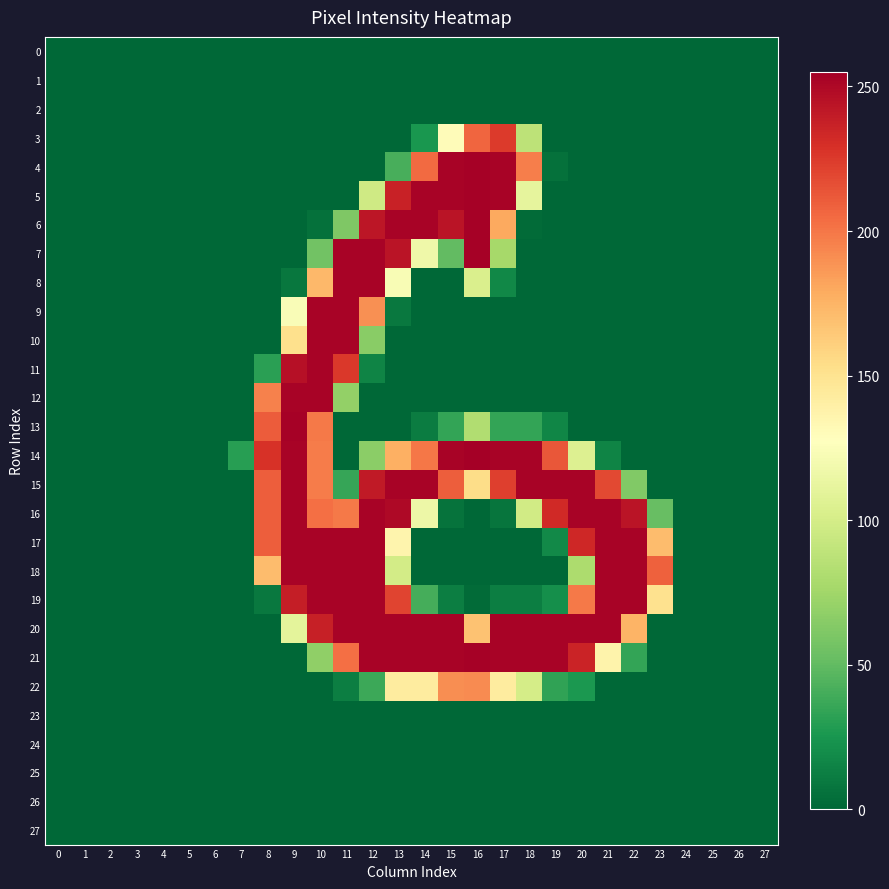

Reading left to right, transcribe all the data shown in this chart.

row_0: 0=0	1=0	2=0	3=0	4=0	5=0	6=0	7=0	8=0	9=0	10=0	11=0	12=0	13=0	14=0	15=0	16=0	17=0	18=0	19=0	20=0	21=0	22=0	23=0	24=0	25=0	26=0	27=0
row_1: 0=0	1=0	2=0	3=0	4=0	5=0	6=0	7=0	8=0	9=0	10=0	11=0	12=0	13=0	14=0	15=0	16=0	17=0	18=0	19=0	20=0	21=0	22=0	23=0	24=0	25=0	26=0	27=0
row_2: 0=0	1=0	2=0	3=0	4=0	5=0	6=0	7=0	8=0	9=0	10=0	11=0	12=0	13=0	14=0	15=0	16=0	17=0	18=0	19=0	20=0	21=0	22=0	23=0	24=0	25=0	26=0	27=0
row_3: 0=0	1=0	2=0	3=0	4=0	5=0	6=0	7=0	8=0	9=0	10=0	11=0	12=0	13=0	14=25	15=130	16=207	17=225	18=88	19=0	20=0	21=0	22=0	23=0	24=0	25=0	26=0	27=0
row_4: 0=0	1=0	2=0	3=0	4=0	5=0	6=0	7=0	8=0	9=0	10=0	11=0	12=0	13=41	14=205	15=253	16=254	17=253	18=197	19=5	20=0	21=0	22=0	23=0	24=0	25=0	26=0	27=0
row_5: 0=0	1=0	2=0	3=0	4=0	5=0	6=0	7=0	8=0	9=0	10=0	11=0	12=97	13=237	14=253	15=253	16=254	17=253	18=111	19=0	20=0	21=0	22=0	23=0	24=0	25=0	26=0	27=0
row_6: 0=0	1=0	2=0	3=0	4=0	5=0	6=0	7=0	8=0	9=0	10=5	11=61	12=243	13=253	14=253	15=244	16=254	17=180	18=2	19=0	20=0	21=0	22=0	23=0	24=0	25=0	26=0	27=0
row_7: 0=0	1=0	2=0	3=0	4=0	5=0	6=0	7=0	8=0	9=0	10=56	11=253	12=253	13=244	14=117	15=50	16=254	17=77	18=0	19=0	20=0	21=0	22=0	23=0	24=0	25=0	26=0	27=0
row_8: 0=0	1=0	2=0	3=0	4=0	5=0	6=0	7=0	8=0	9=8	10=173	11=253	12=253	13=123	14=0	15=0	16=103	17=17	18=0	19=0	20=0	21=0	22=0	23=0	24=0	25=0	26=0	27=0
row_9: 0=0	1=0	2=0	3=0	4=0	5=0	6=0	7=0	8=0	9=124	10=253	11=253	12=190	13=9	14=0	15=0	16=0	17=0	18=0	19=0	20=0	21=0	22=0	23=0	24=0	25=0	26=0	27=0
row_10: 0=0	1=0	2=0	3=0	4=0	5=0	6=0	7=0	8=0	9=152	10=253	11=253	12=65	13=0	14=0	15=0	16=0	17=0	18=0	19=0	20=0	21=0	22=0	23=0	24=0	25=0	26=0	27=0
row_11: 0=0	1=0	2=0	3=0	4=0	5=0	6=0	7=0	8=31	9=246	10=253	11=226	12=15	13=0	14=0	15=0	16=0	17=0	18=0	19=0	20=0	21=0	22=0	23=0	24=0	25=0	26=0	27=0
row_12: 0=0	1=0	2=0	3=0	4=0	5=0	6=0	7=0	8=196	9=253	10=253	11=69	12=0	13=0	14=0	15=0	16=0	17=0	18=0	19=0	20=0	21=0	22=0	23=0	24=0	25=0	26=0	27=0
row_13: 0=0	1=0	2=0	3=0	4=0	5=0	6=0	7=0	8=211	9=254	10=199	11=0	12=0	13=0	14=11	15=34	16=82	17=34	18=34	19=16	20=0	21=0	22=0	23=0	24=0	25=0	26=0	27=0
row_14: 0=0	1=0	2=0	3=0	4=0	5=0	6=0	7=30	8=229	9=253	10=198	11=0	12=66	13=177	14=200	15=253	16=255	17=253	18=253	19=213	20=105	21=15	22=0	23=0	24=0	25=0	26=0	27=0
row_15: 0=0	1=0	2=0	3=0	4=0	5=0	6=0	7=0	8=210	9=253	10=198	11=35	12=241	13=253	14=253	15=210	16=154	17=223	18=253	19=253	20=253	21=219	22=62	23=0	24=0	25=0	26=0	27=0
row_16: 0=0	1=0	2=0	3=0	4=0	5=0	6=0	7=0	8=210	9=253	10=203	11=199	12=253	13=250	14=116	15=6	16=0	17=7	18=98	19=233	20=253	21=253	22=244	23=52	24=0	25=0	26=0	27=0
row_17: 0=0	1=0	2=0	3=0	4=0	5=0	6=0	7=0	8=210	9=253	10=253	11=253	12=253	13=136	14=0	15=0	16=0	17=0	18=0	19=18	20=234	21=253	22=253	23=171	24=0	25=0	26=0	27=0
row_18: 0=0	1=0	2=0	3=0	4=0	5=0	6=0	7=0	8=171	9=253	10=253	11=253	12=253	13=99	14=0	15=0	16=0	17=0	18=0	19=0	20=80	21=253	22=253	23=209	24=0	25=0	26=0	27=0
row_19: 0=0	1=0	2=0	3=0	4=0	5=0	6=0	7=0	8=9	9=239	10=253	11=253	12=253	13=221	14=40	15=12	16=2	17=12	18=12	19=21	20=199	21=253	22=253	23=151	24=0	25=0	26=0	27=0
row_20: 0=0	1=0	2=0	3=0	4=0	5=0	6=0	7=0	8=0	9=110	10=238	11=253	12=253	13=253	14=253	15=253	16=168	17=253	18=253	19=253	20=253	21=253	22=175	23=0	24=0	25=0	26=0	27=0
row_21: 0=0	1=0	2=0	3=0	4=0	5=0	6=0	7=0	8=0	9=0	10=68	11=203	12=253	13=253	14=253	15=253	16=254	17=253	18=253	19=253	20=236	21=137	22=34	23=0	24=0	25=0	26=0	27=0
row_22: 0=0	1=0	2=0	3=0	4=0	5=0	6=0	7=0	8=0	9=0	10=0	11=12	12=37	13=143	14=143	15=191	16=192	17=143	18=100	19=33	20=26	21=0	22=0	23=0	24=0	25=0	26=0	27=0
row_23: 0=0	1=0	2=0	3=0	4=0	5=0	6=0	7=0	8=0	9=0	10=0	11=0	12=0	13=0	14=0	15=0	16=0	17=0	18=0	19=0	20=0	21=0	22=0	23=0	24=0	25=0	26=0	27=0
row_24: 0=0	1=0	2=0	3=0	4=0	5=0	6=0	7=0	8=0	9=0	10=0	11=0	12=0	13=0	14=0	15=0	16=0	17=0	18=0	19=0	20=0	21=0	22=0	23=0	24=0	25=0	26=0	27=0
row_25: 0=0	1=0	2=0	3=0	4=0	5=0	6=0	7=0	8=0	9=0	10=0	11=0	12=0	13=0	14=0	15=0	16=0	17=0	18=0	19=0	20=0	21=0	22=0	23=0	24=0	25=0	26=0	27=0
row_26: 0=0	1=0	2=0	3=0	4=0	5=0	6=0	7=0	8=0	9=0	10=0	11=0	12=0	13=0	14=0	15=0	16=0	17=0	18=0	19=0	20=0	21=0	22=0	23=0	24=0	25=0	26=0	27=0
row_27: 0=0	1=0	2=0	3=0	4=0	5=0	6=0	7=0	8=0	9=0	10=0	11=0	12=0	13=0	14=0	15=0	16=0	17=0	18=0	19=0	20=0	21=0	22=0	23=0	24=0	25=0	26=0	27=0